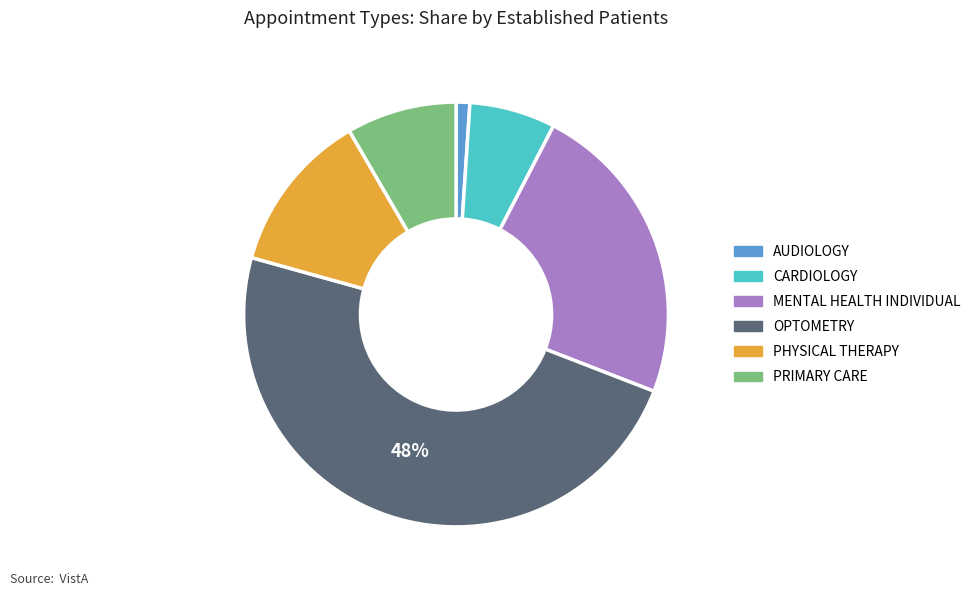

Which slice is the largest?

OPTOMETRY